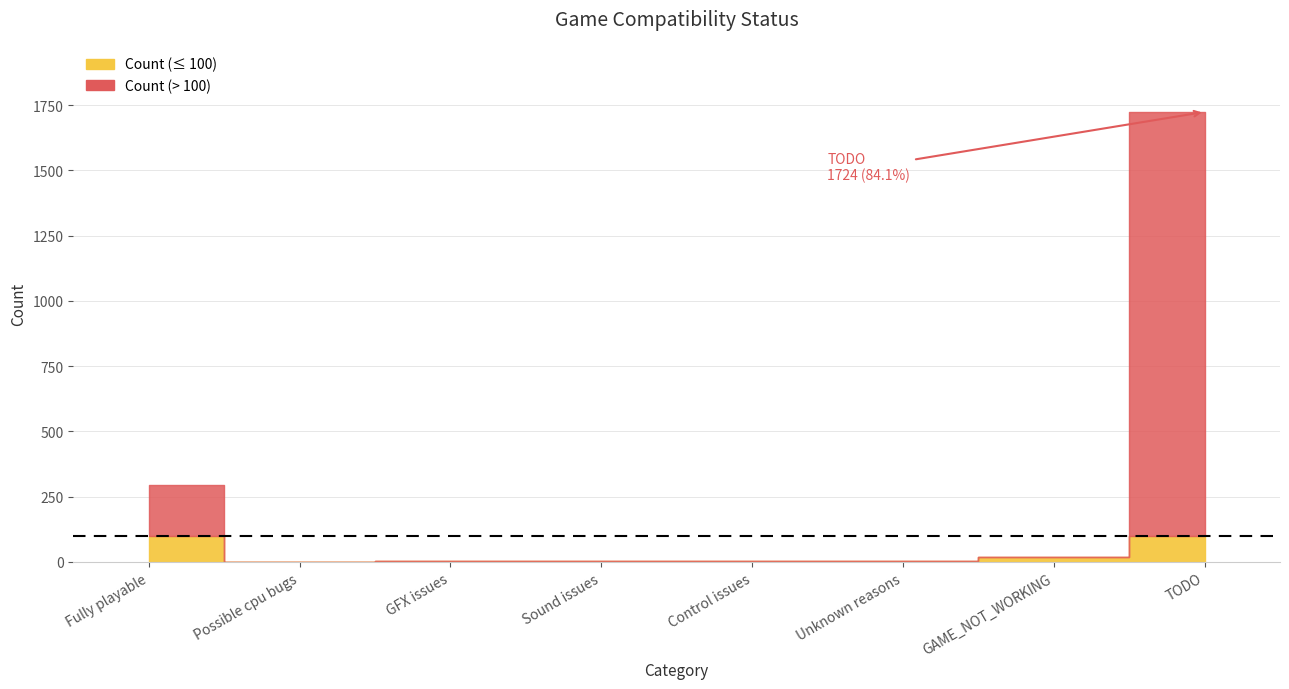

How many interior local valleys does the Count series have?

2